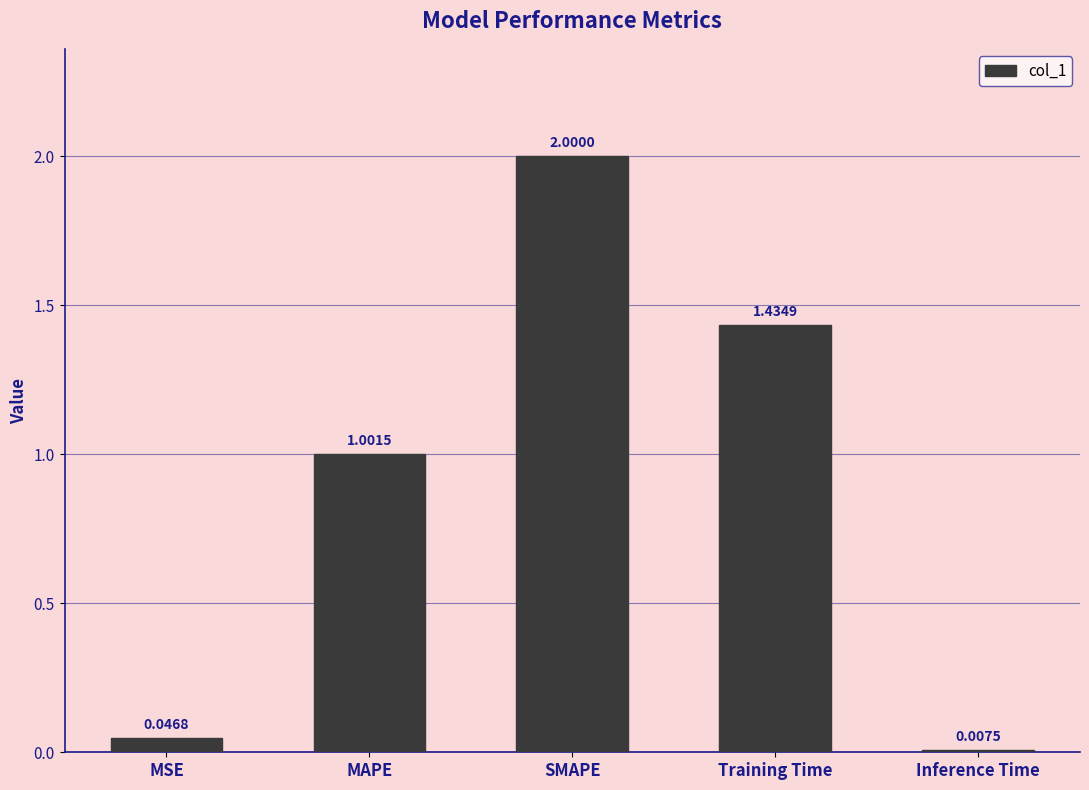

What is the average value?

0.9